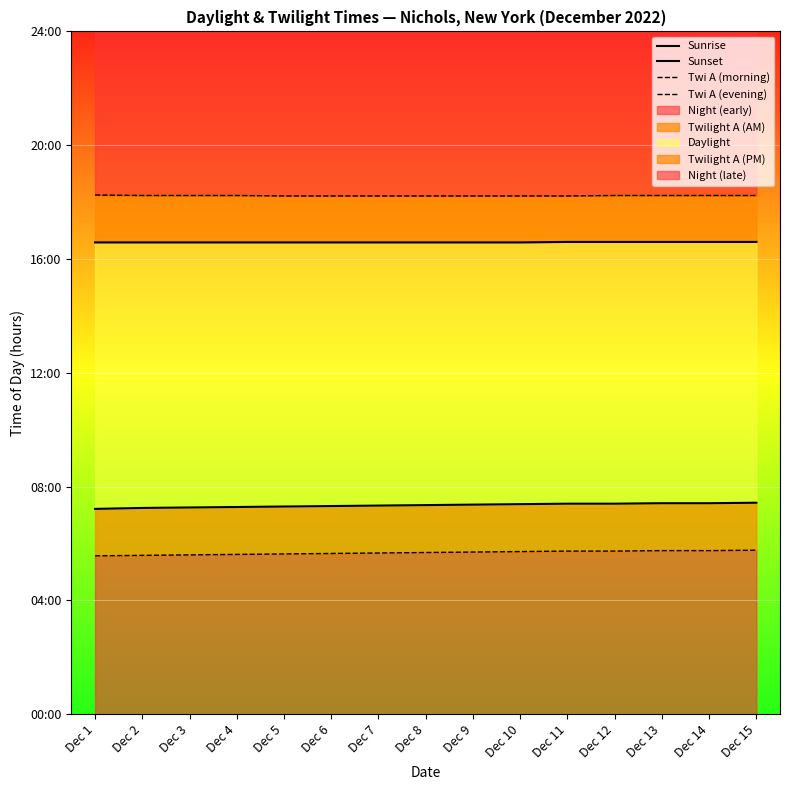

The Twi A (evening) series shows 18.2 at Dec 5. True or false?

True